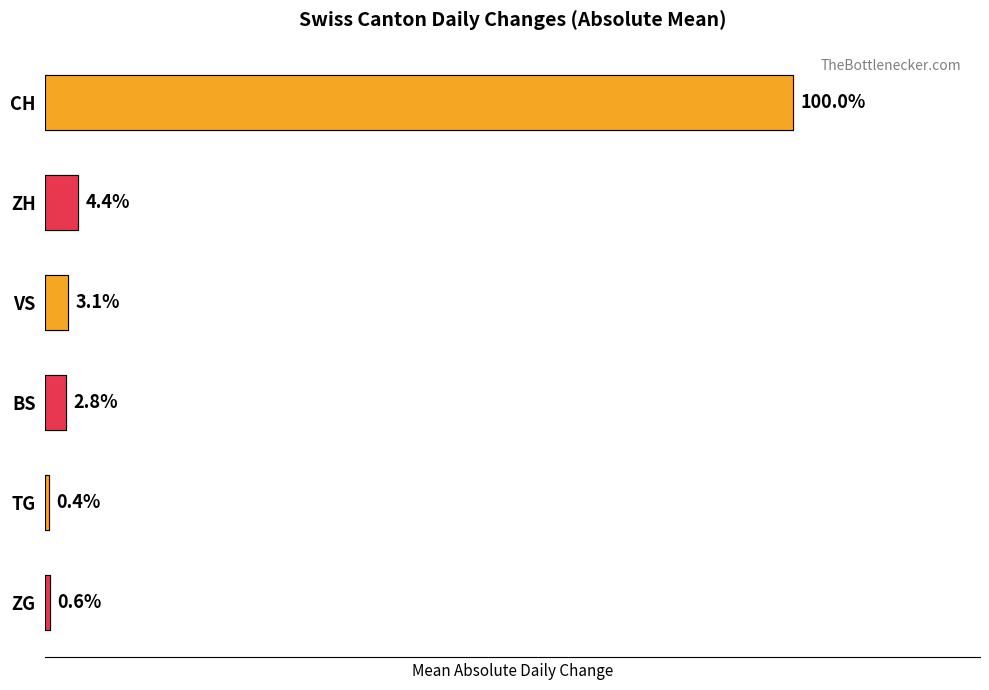

True or false: ZG has a value of 0 at 2020-06-04.

False